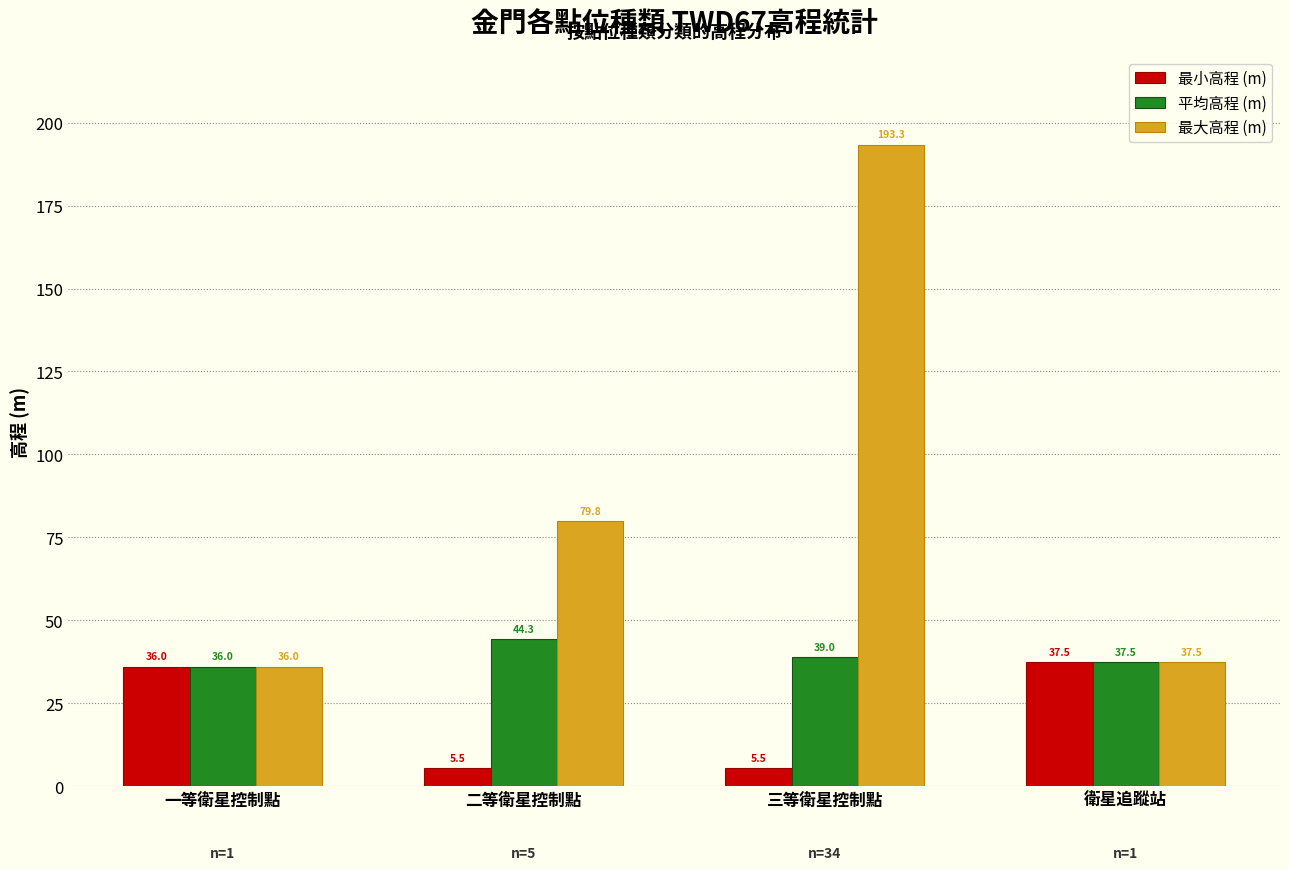

What is the approximate value of 最小高程 (m) at 二等衛星控制點?

5.5